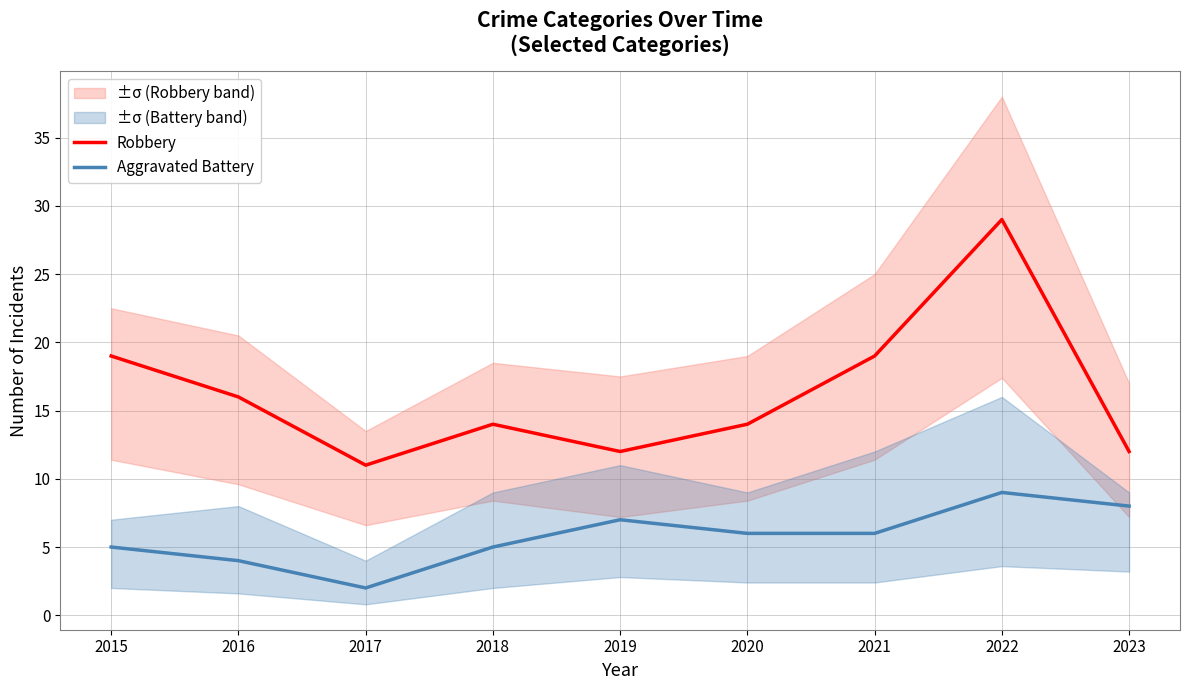

What are all the series names shown in the legend?

Robbery, Aggravated Battery